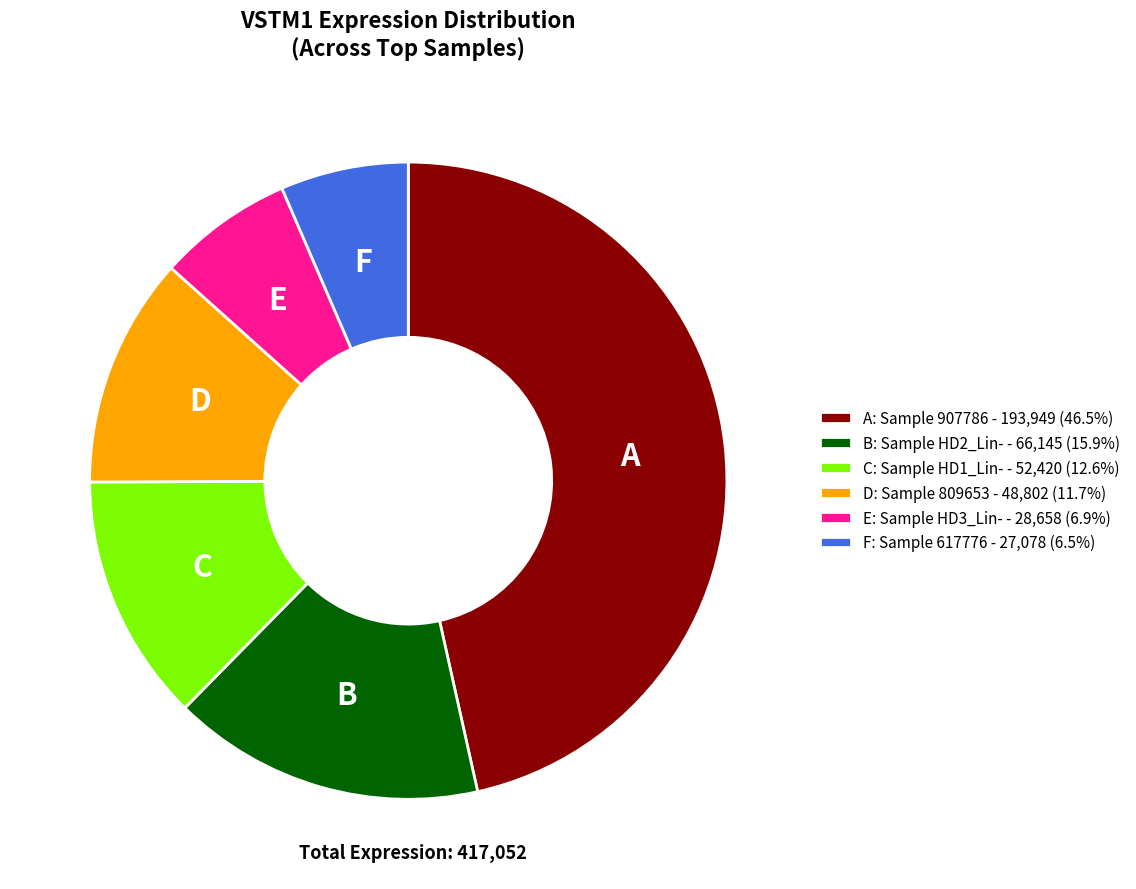

Approximately how many times larger is the value at D: Sample 809653 - 48,802 (11.7%) compared to B: Sample HD2_Lin- - 66,145 (15.9%)?

0.7